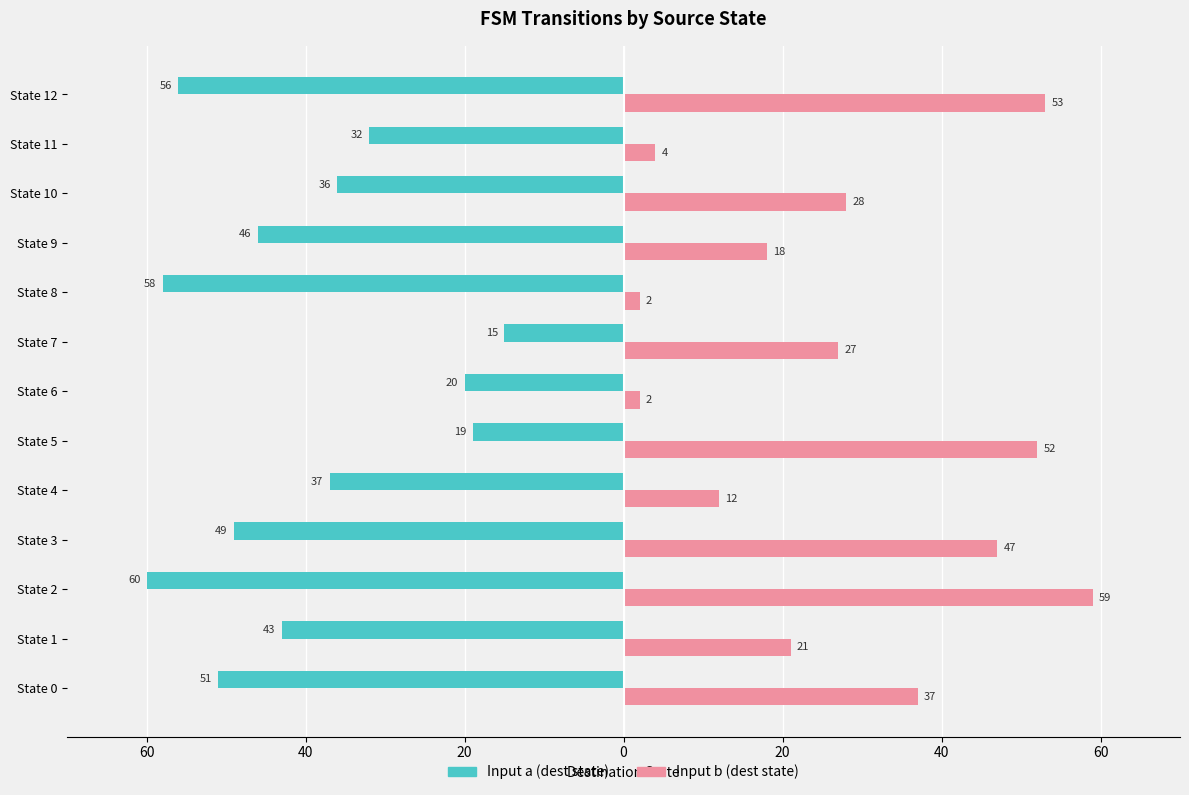

What are all the series names shown in the legend?

Input a (dest state), Input b (dest state)